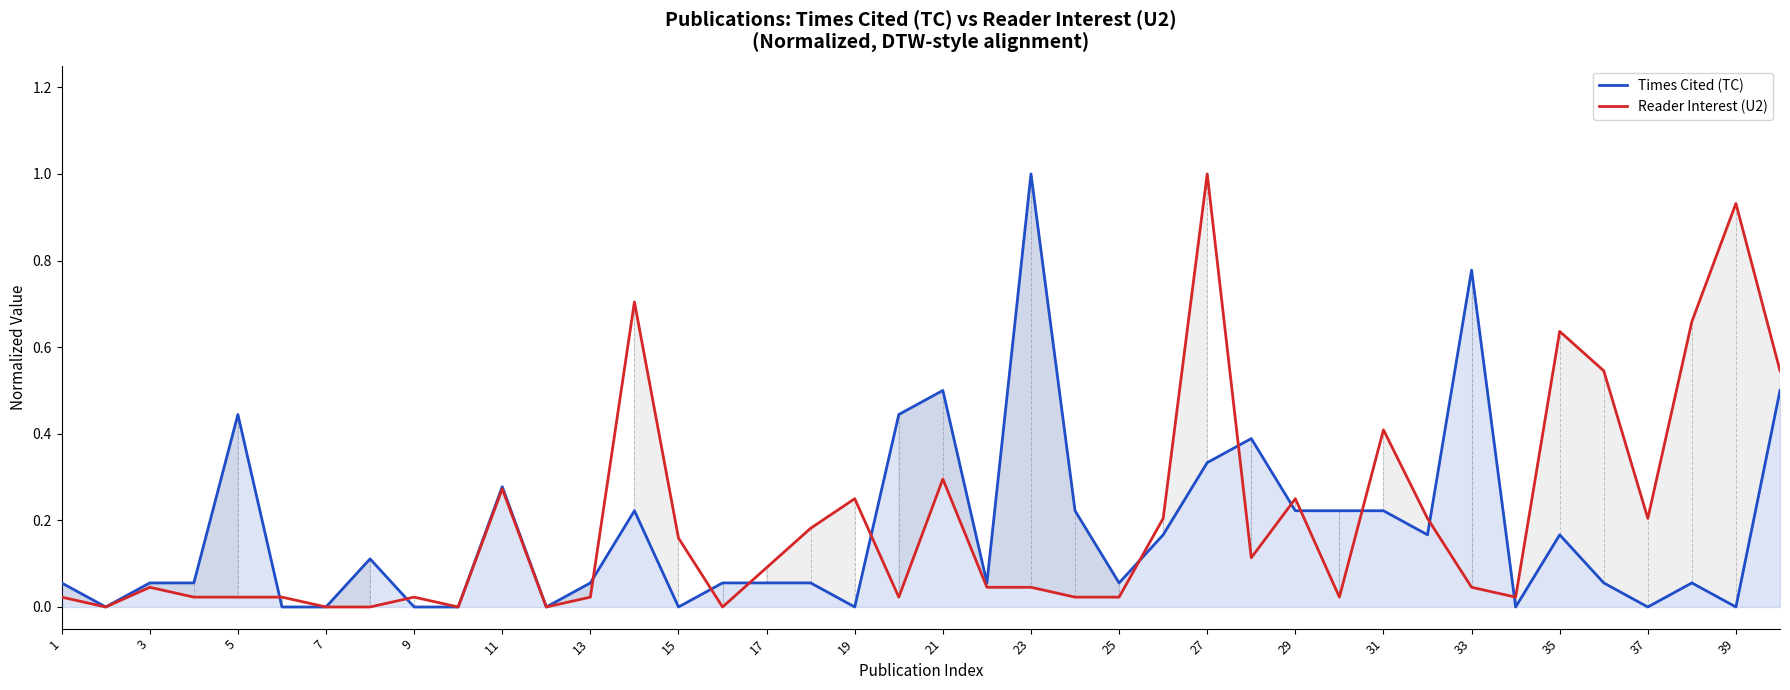

What are all the series names shown in the legend?

Times Cited (TC), Reader Interest (U2)